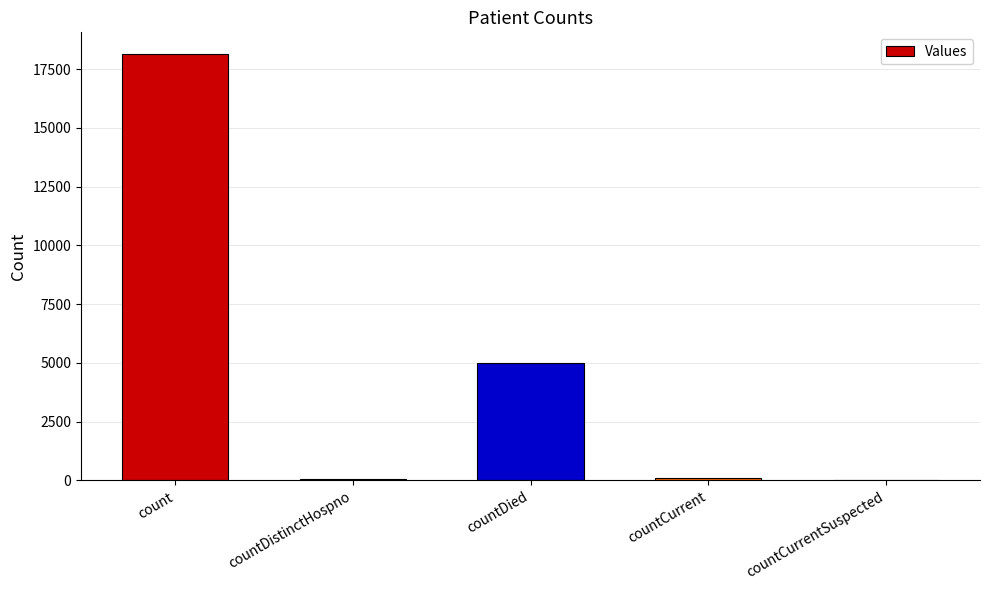

Is it true that the value at count is 18155?

True